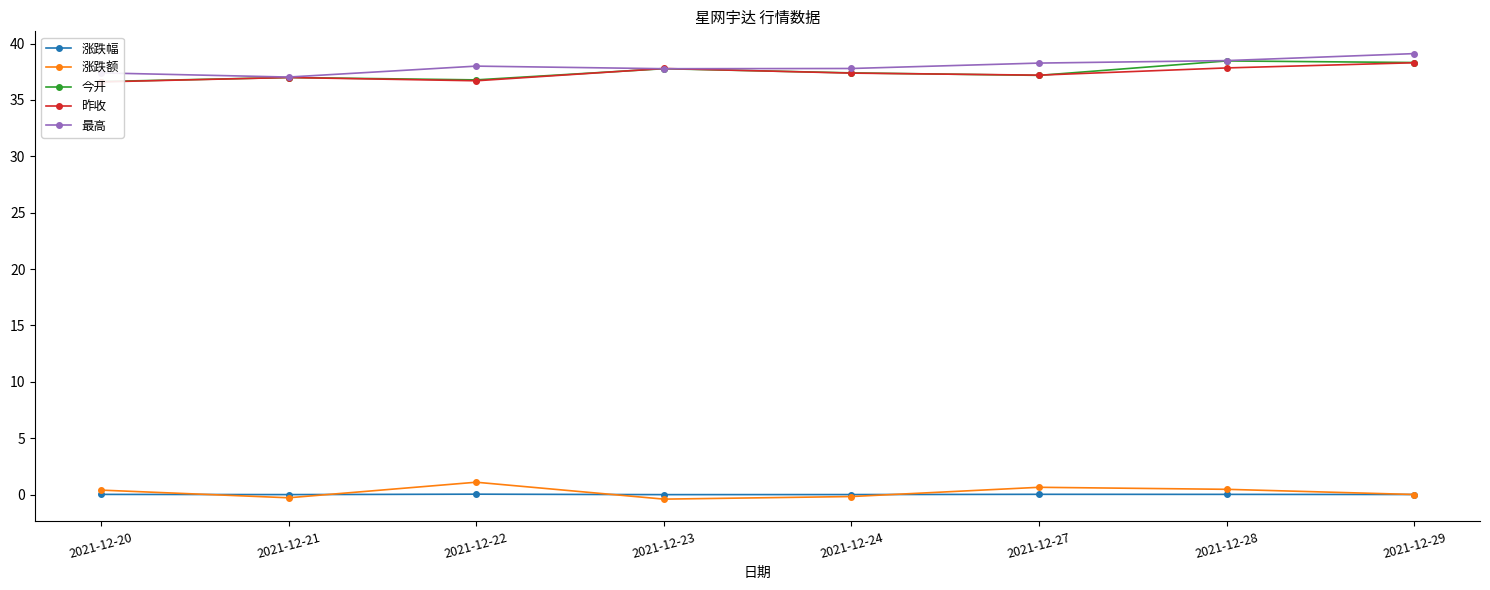

Which has a higher value, 2021-12-20 or 2021-12-22?

2021-12-22